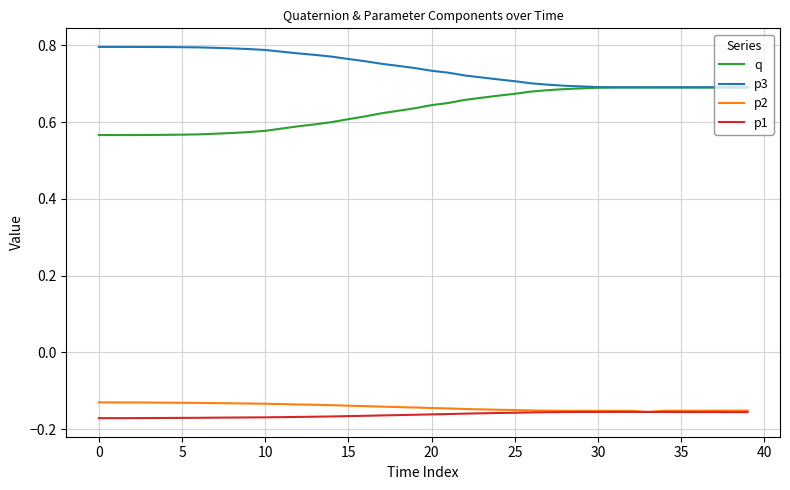

Which series has the largest total across all categories?

p3